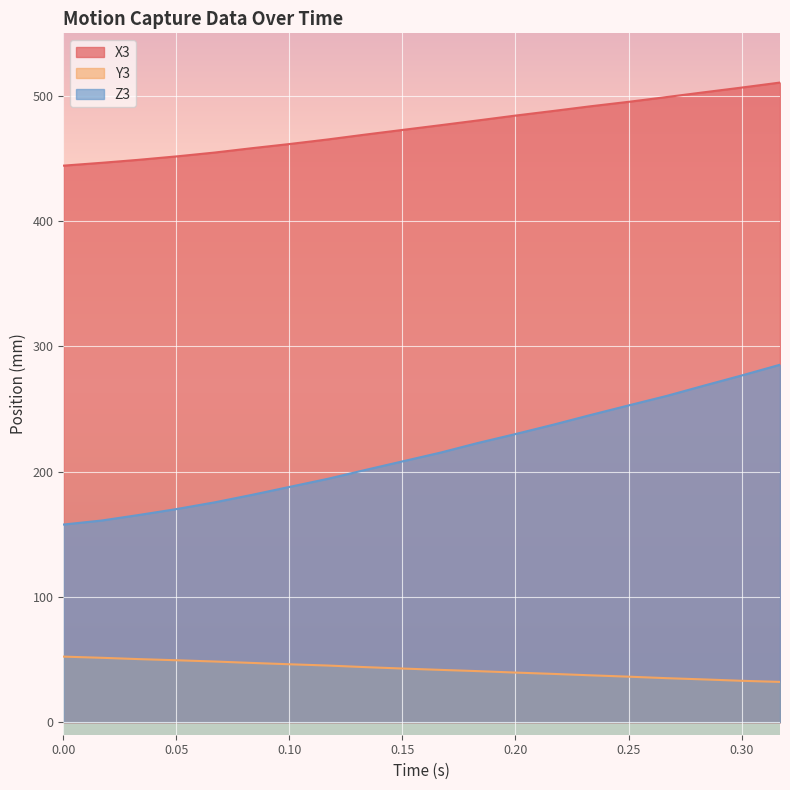

What is the difference between the X3 values at 0.05 and 0.20?

32.6